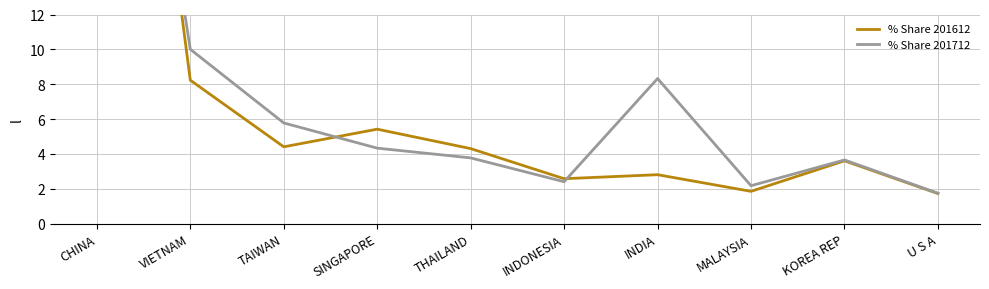

What value does the % Share 201712 series have at THAILAND?

3.8